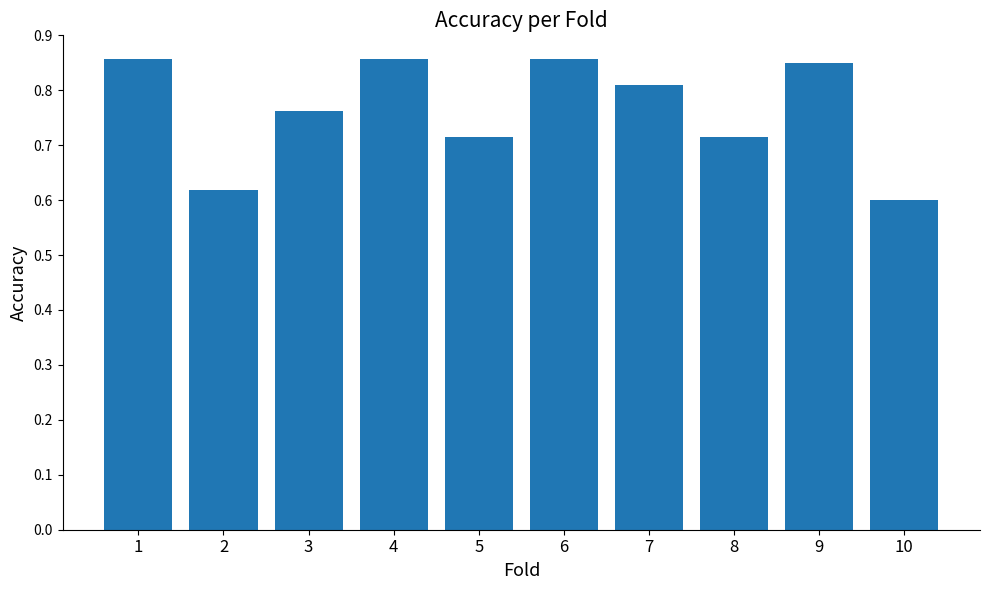

At which category does the chart reach its minimum across all series?

10